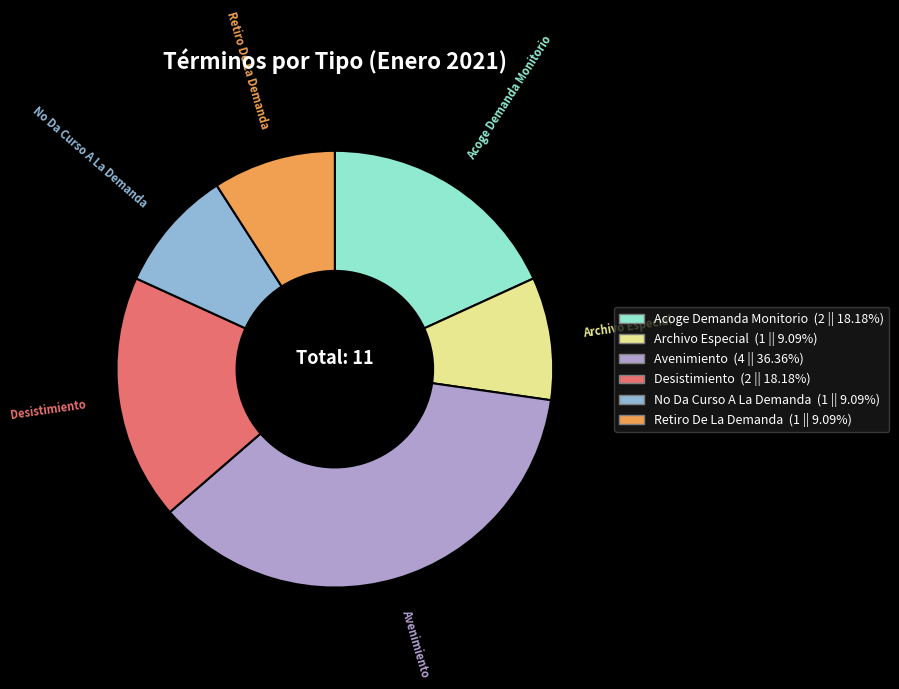

Is Avenimiento the majority of the pie?

No